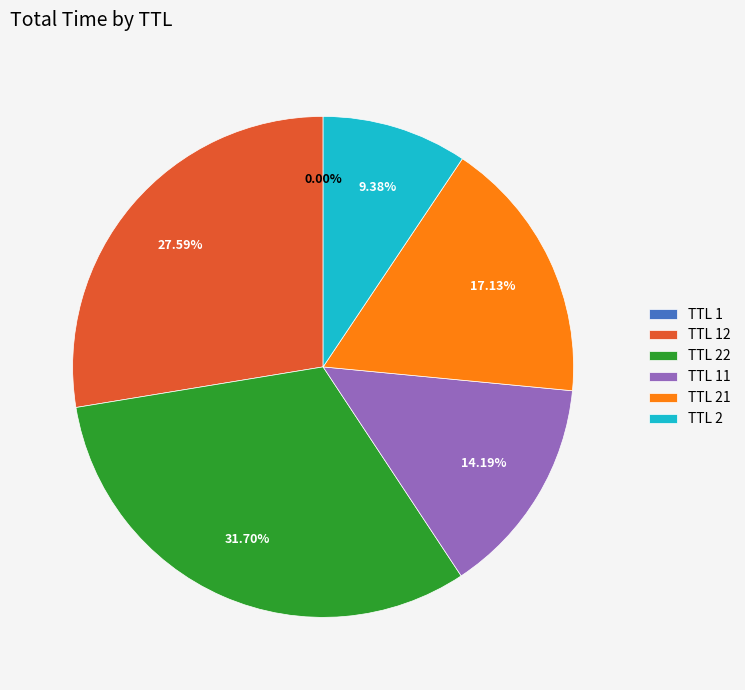

To the nearest percent, what is the average slice percentage?

17%